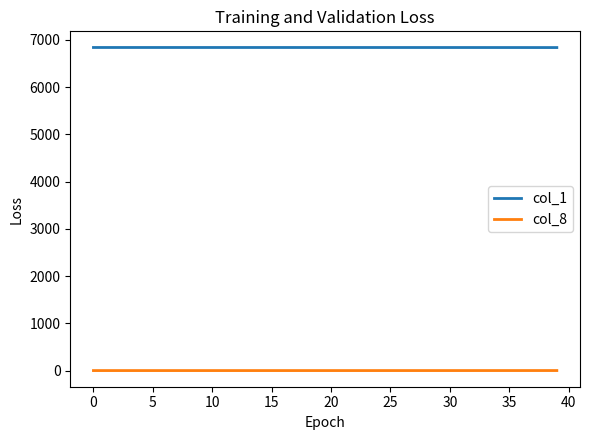

Does the chart have visible grid lines?

No